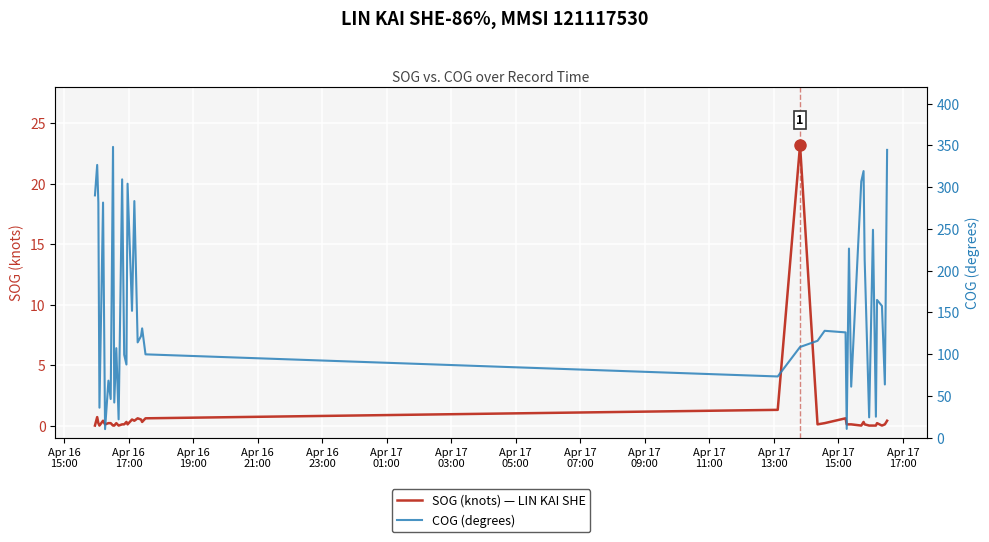

What is the highest value of the SOG (knots) — LIN KAI SHE series?

23.2